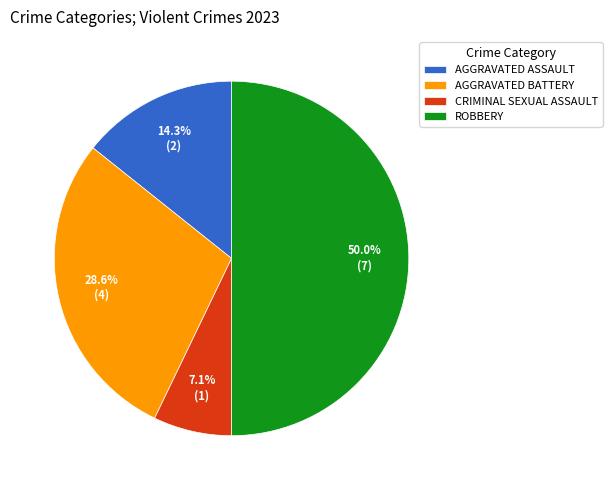

Which category has the biggest portion of the pie?

ROBBERY